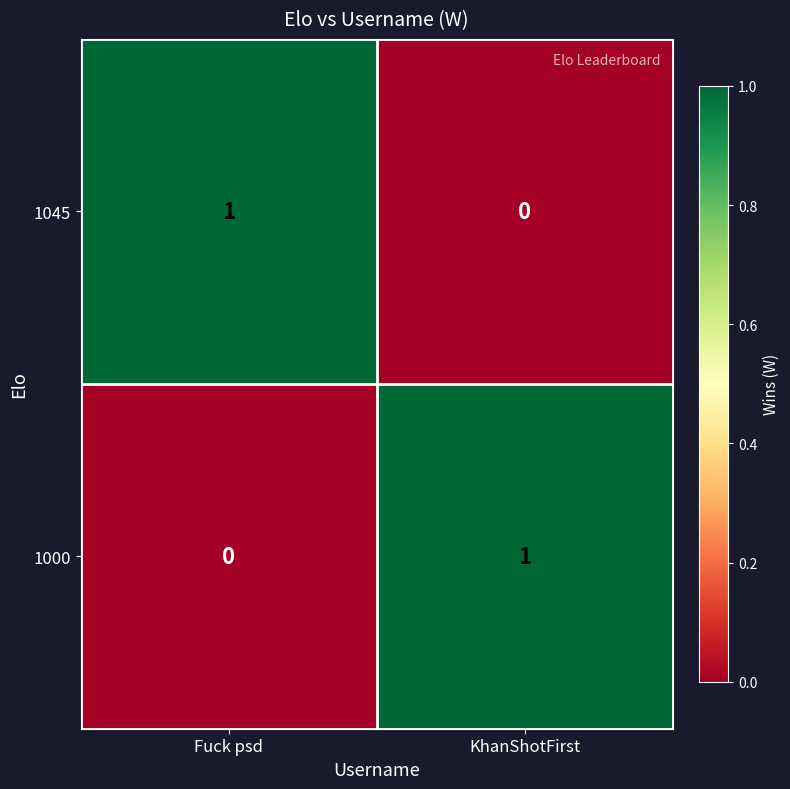

At Fuck psd, list the series in order from smallest to largest.

1000, 1045